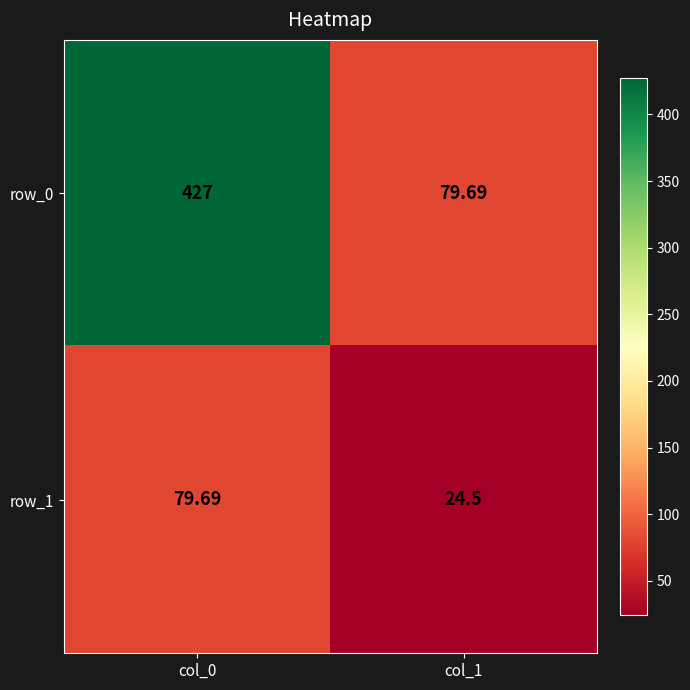

Which category has the highest value across all series?

col_0